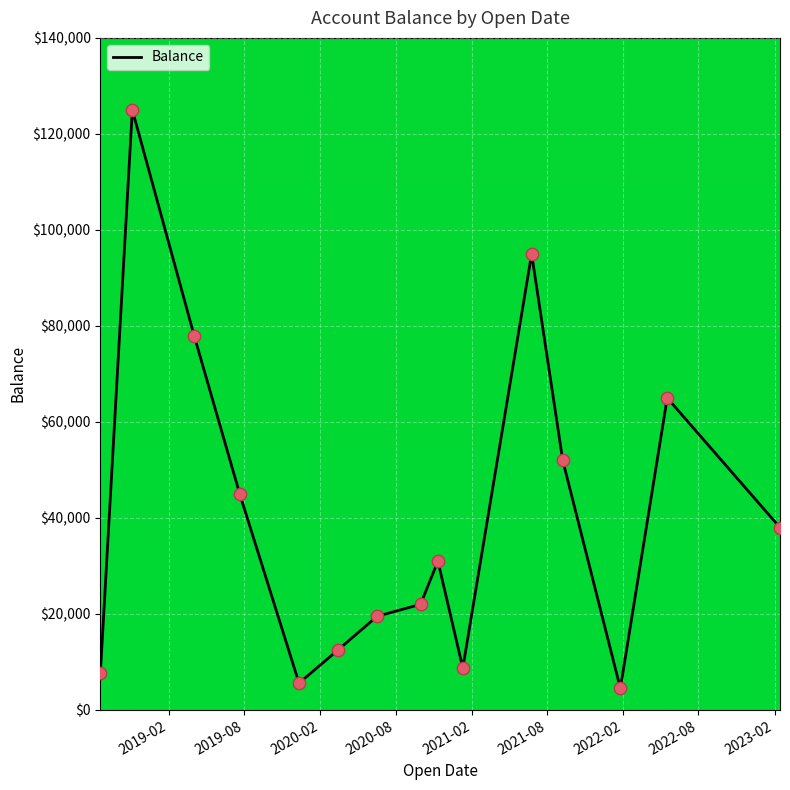

What is the maximum value shown in the chart?

125000.0